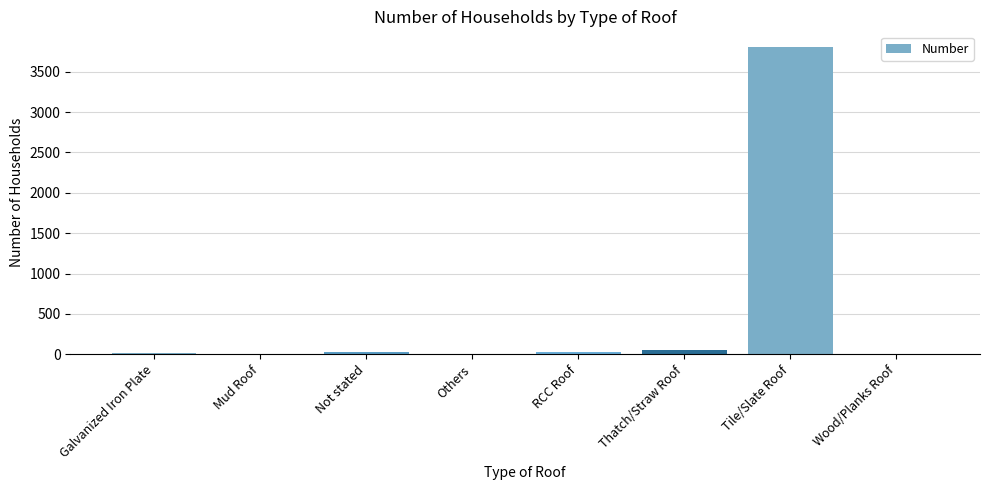

What value does the data have at RCC Roof?

33